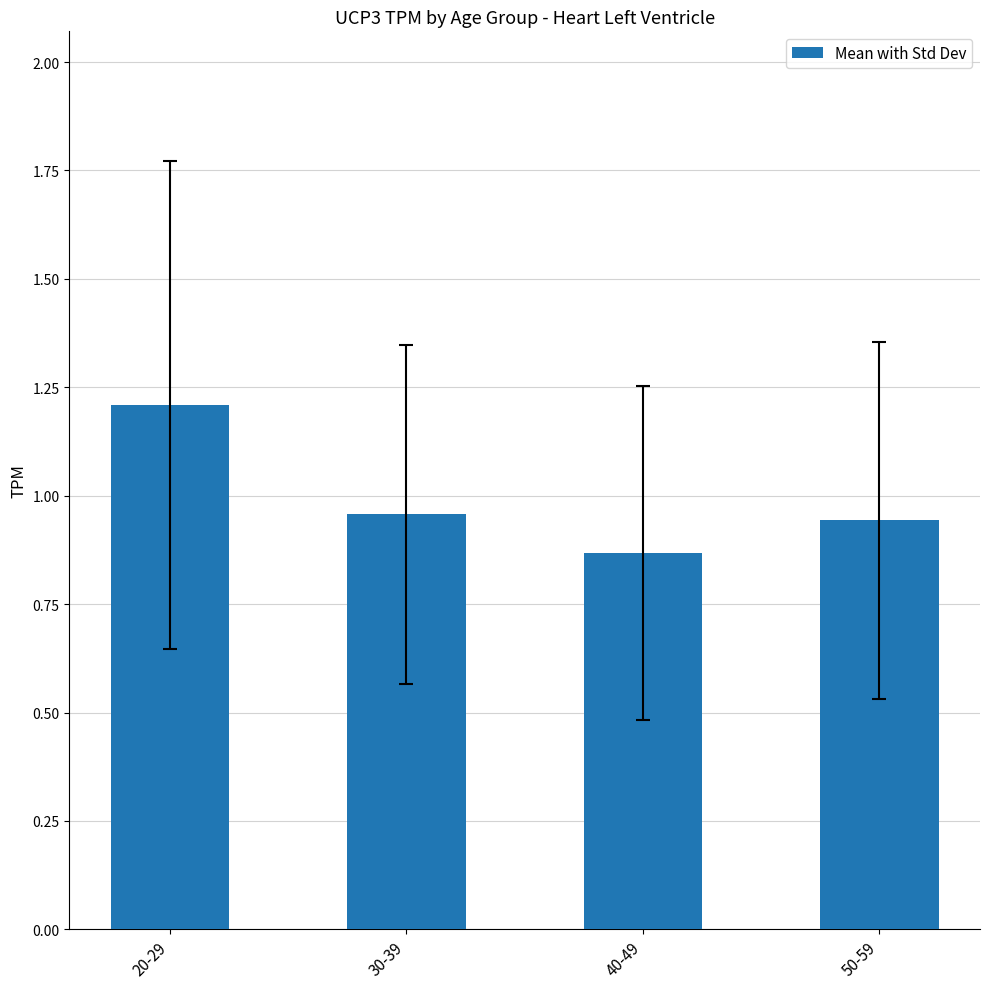

Is it true that the value at 20-29 is 1.2?

True